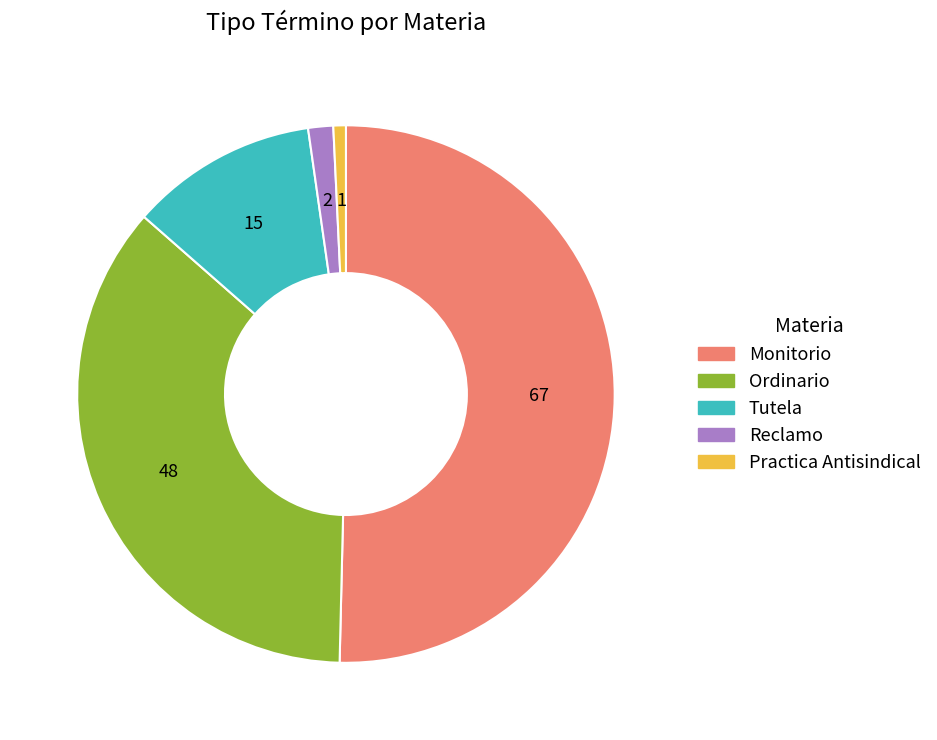

Count the number of slices in the pie.

5